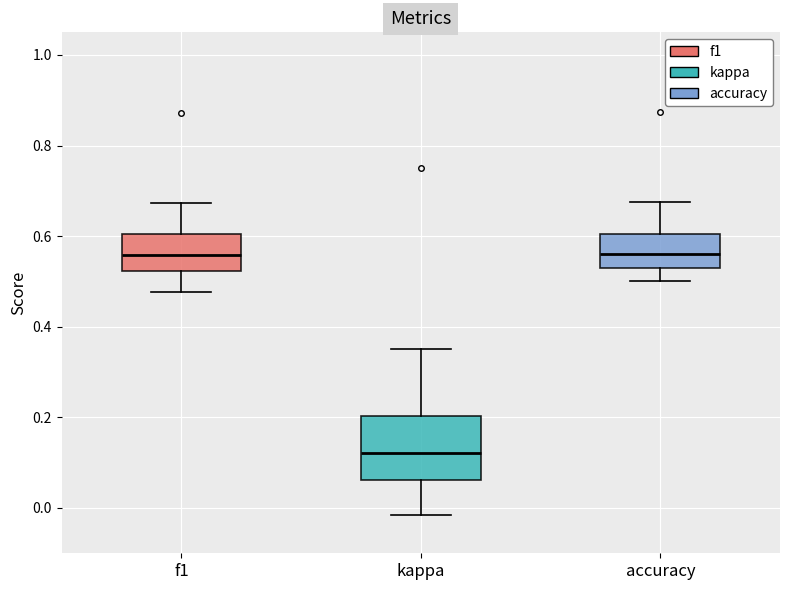

Comparing the boxes themselves (not the whiskers), which one is the tallest?

kappa